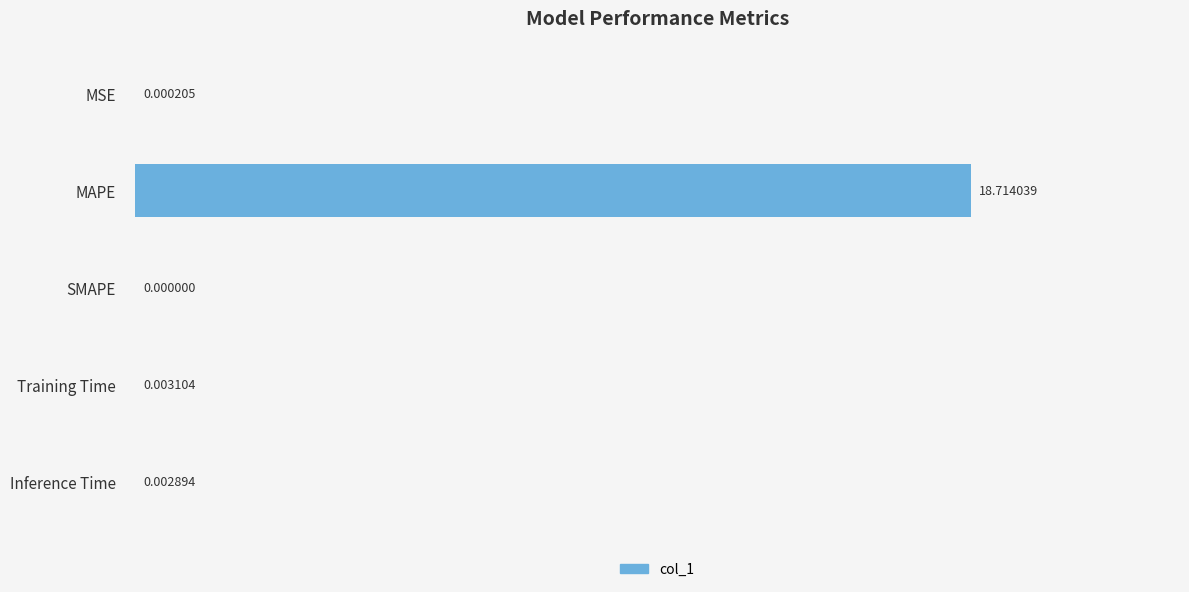

At which label is the value closest to 9?

Training Time